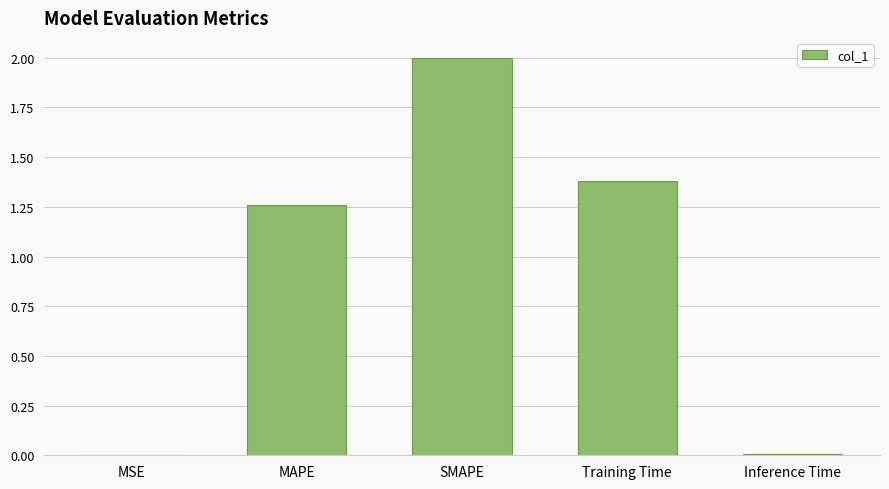

True or false: the data shows 2.0 at SMAPE.

True